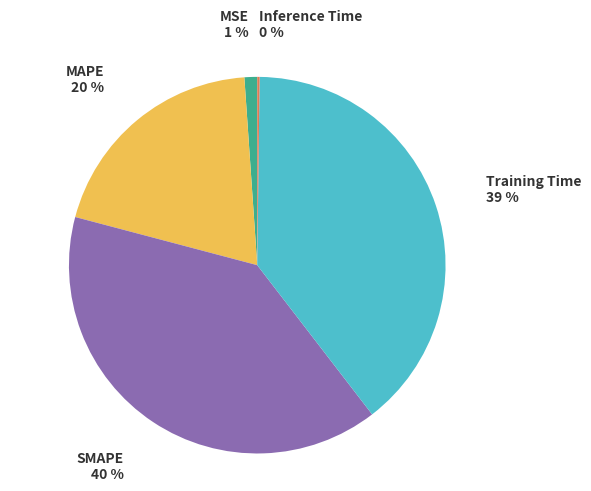

To the nearest percent, what is the average slice percentage?

20%